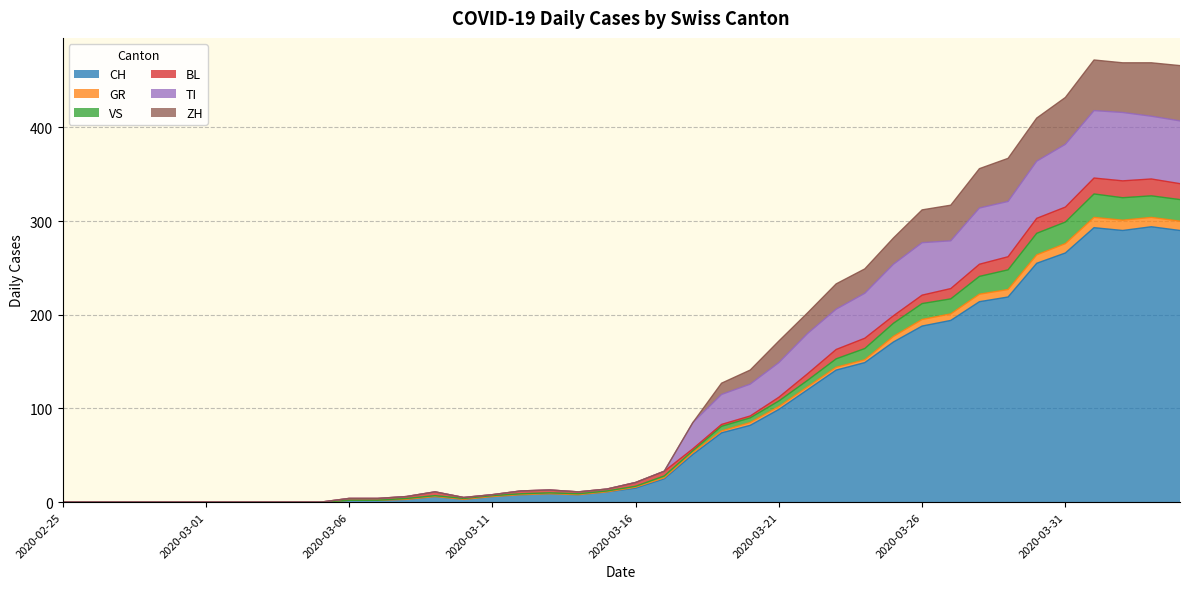

Is it true that CH equals 0 at 2020-02-25?

True